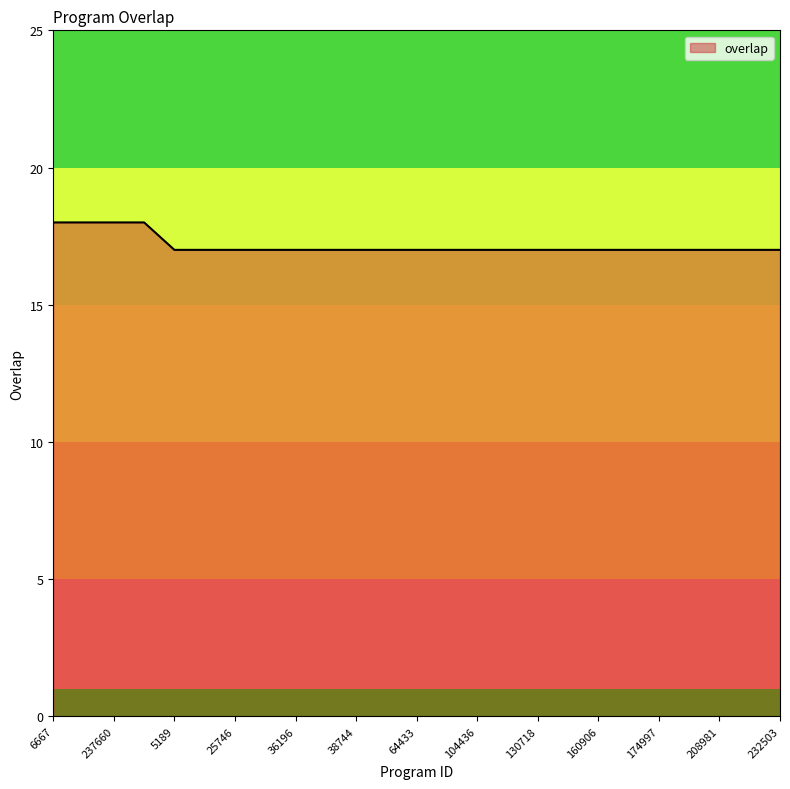

What is the smallest value displayed?

17